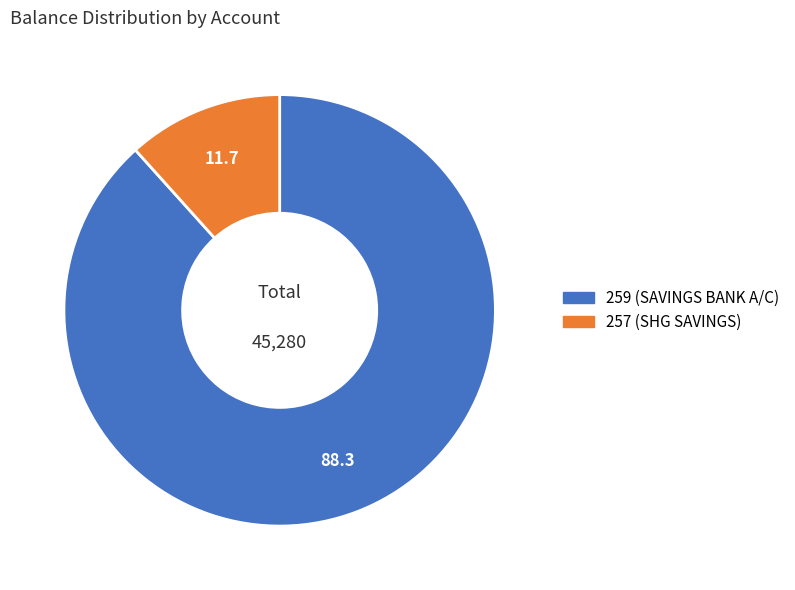

Which slice is the largest?

259 (SAVINGS BANK A/C)